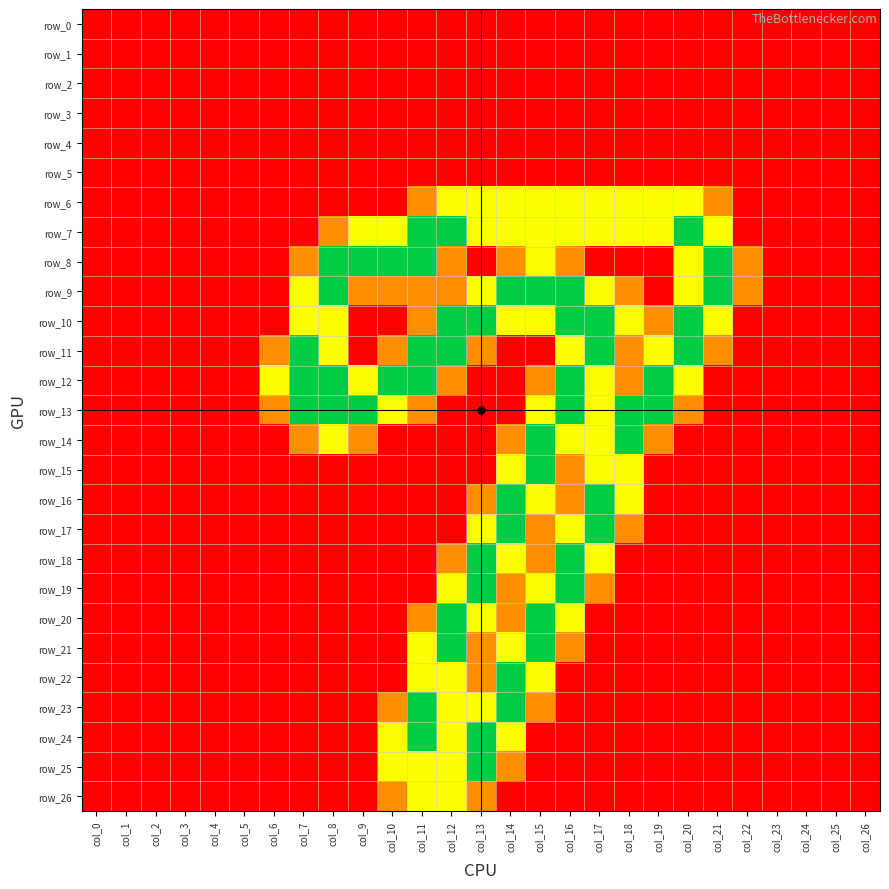

Reading left to right, list all the values displayed in this chart.

row_0: col_0=0.0	col_1=0.0	col_2=0.0	col_3=0.0	col_4=0.0	col_5=0.0	col_6=0.0	col_7=0.0	col_8=0.0	col_9=0.0	col_10=0.0	col_11=0.0	col_12=0.0	col_13=0.0	col_14=0.0	col_15=0.0	col_16=0.0	col_17=0.0	col_18=0.0	col_19=0.0	col_20=0.0	col_21=0.0	col_22=0.0	col_23=0.0	col_24=0.0	col_25=0.0	col_26=0.0
row_1: col_0=0.0	col_1=0.0	col_2=0.0	col_3=0.0	col_4=0.0	col_5=0.0	col_6=0.0	col_7=0.0	col_8=0.0	col_9=0.0	col_10=0.0	col_11=0.0	col_12=0.0	col_13=0.0	col_14=0.0	col_15=0.0	col_16=0.0	col_17=0.0	col_18=0.0	col_19=0.0	col_20=0.0	col_21=0.0	col_22=0.0	col_23=0.0	col_24=0.0	col_25=0.0	col_26=0.0
row_2: col_0=0.0	col_1=0.0	col_2=0.0	col_3=0.0	col_4=0.0	col_5=0.0	col_6=0.0	col_7=0.0	col_8=0.0	col_9=0.0	col_10=0.0	col_11=0.0	col_12=0.0	col_13=0.0	col_14=0.0	col_15=0.0	col_16=0.0	col_17=0.0	col_18=0.0	col_19=0.0	col_20=0.0	col_21=0.0	col_22=0.0	col_23=0.0	col_24=0.0	col_25=0.0	col_26=0.0
row_3: col_0=0.0	col_1=0.0	col_2=0.0	col_3=0.0	col_4=0.0	col_5=0.0	col_6=0.0	col_7=0.0	col_8=0.0	col_9=0.0	col_10=0.0	col_11=0.0	col_12=0.0	col_13=0.0	col_14=0.0	col_15=0.0	col_16=0.0	col_17=0.0	col_18=0.0	col_19=0.0	col_20=0.0	col_21=0.0	col_22=0.0	col_23=0.0	col_24=0.0	col_25=0.0	col_26=0.0
row_4: col_0=0.0	col_1=0.0	col_2=0.0	col_3=0.0	col_4=0.0	col_5=0.0	col_6=0.0	col_7=0.0	col_8=0.0	col_9=0.0	col_10=0.0	col_11=0.0	col_12=0.0	col_13=0.0	col_14=0.0	col_15=0.0	col_16=0.0	col_17=0.0	col_18=0.0	col_19=0.0	col_20=0.0	col_21=0.0	col_22=0.0	col_23=0.0	col_24=0.0	col_25=0.0	col_26=0.0
row_5: col_0=0.0	col_1=0.0	col_2=0.0	col_3=0.0	col_4=0.0	col_5=0.0	col_6=0.0	col_7=0.0	col_8=0.0	col_9=0.0	col_10=0.0	col_11=0.0	col_12=0.0	col_13=0.0	col_14=0.0	col_15=0.0	col_16=0.0	col_17=0.0	col_18=0.0	col_19=0.0	col_20=0.0	col_21=0.0	col_22=0.0	col_23=0.0	col_24=0.0	col_25=0.0	col_26=0.0
row_6: col_0=0.0	col_1=0.0	col_2=0.0	col_3=0.0	col_4=0.0	col_5=0.0	col_6=0.0	col_7=0.0	col_8=0.0	col_9=0.0	col_10=0.0	col_11=0.8	col_12=1.5	col_13=1.5	col_14=1.5	col_15=1.5	col_16=1.5	col_17=1.5	col_18=1.5	col_19=1.5	col_20=1.5	col_21=0.8	col_22=0.0	col_23=0.0	col_24=0.0	col_25=0.0	col_26=0.0
row_7: col_0=0.0	col_1=0.0	col_2=0.0	col_3=0.0	col_4=0.0	col_5=0.0	col_6=0.0	col_7=0.0	col_8=0.8	col_9=1.5	col_10=1.5	col_11=2.0	col_12=2.0	col_13=1.5	col_14=1.5	col_15=1.5	col_16=1.5	col_17=1.5	col_18=1.5	col_19=1.5	col_20=2.0	col_21=1.5	col_22=0.0	col_23=0.0	col_24=0.0	col_25=0.0	col_26=0.0
row_8: col_0=0.0	col_1=0.0	col_2=0.0	col_3=0.0	col_4=0.0	col_5=0.0	col_6=0.0	col_7=0.8	col_8=2.0	col_9=2.0	col_10=2.0	col_11=2.0	col_12=0.8	col_13=0.0	col_14=0.8	col_15=1.5	col_16=0.8	col_17=0.0	col_18=0.0	col_19=0.0	col_20=1.5	col_21=2.0	col_22=0.8	col_23=0.0	col_24=0.0	col_25=0.0	col_26=0.0
row_9: col_0=0.0	col_1=0.0	col_2=0.0	col_3=0.0	col_4=0.0	col_5=0.0	col_6=0.0	col_7=1.5	col_8=2.0	col_9=0.8	col_10=0.8	col_11=0.8	col_12=0.8	col_13=1.5	col_14=2.0	col_15=2.0	col_16=2.0	col_17=1.5	col_18=0.8	col_19=0.0	col_20=1.5	col_21=2.0	col_22=0.8	col_23=0.0	col_24=0.0	col_25=0.0	col_26=0.0
row_10: col_0=0.0	col_1=0.0	col_2=0.0	col_3=0.0	col_4=0.0	col_5=0.0	col_6=0.0	col_7=1.5	col_8=1.5	col_9=0.0	col_10=0.0	col_11=0.8	col_12=2.0	col_13=2.0	col_14=1.5	col_15=1.5	col_16=2.0	col_17=2.0	col_18=1.5	col_19=0.8	col_20=2.0	col_21=1.5	col_22=0.0	col_23=0.0	col_24=0.0	col_25=0.0	col_26=0.0
row_11: col_0=0.0	col_1=0.0	col_2=0.0	col_3=0.0	col_4=0.0	col_5=0.0	col_6=0.8	col_7=2.0	col_8=1.5	col_9=0.0	col_10=0.8	col_11=2.0	col_12=2.0	col_13=0.8	col_14=0.0	col_15=0.0	col_16=1.5	col_17=2.0	col_18=0.8	col_19=1.5	col_20=2.0	col_21=0.8	col_22=0.0	col_23=0.0	col_24=0.0	col_25=0.0	col_26=0.0
row_12: col_0=0.0	col_1=0.0	col_2=0.0	col_3=0.0	col_4=0.0	col_5=0.0	col_6=1.5	col_7=2.0	col_8=2.0	col_9=1.5	col_10=2.0	col_11=2.0	col_12=0.8	col_13=0.0	col_14=0.0	col_15=0.8	col_16=2.0	col_17=1.5	col_18=0.8	col_19=2.0	col_20=1.5	col_21=0.0	col_22=0.0	col_23=0.0	col_24=0.0	col_25=0.0	col_26=0.0
row_13: col_0=0.0	col_1=0.0	col_2=0.0	col_3=0.0	col_4=0.0	col_5=0.0	col_6=0.8	col_7=2.0	col_8=2.0	col_9=2.0	col_10=1.5	col_11=0.8	col_12=0.0	col_13=0.0	col_14=0.0	col_15=1.5	col_16=2.0	col_17=1.5	col_18=2.0	col_19=2.0	col_20=0.8	col_21=0.0	col_22=0.0	col_23=0.0	col_24=0.0	col_25=0.0	col_26=0.0
row_14: col_0=0.0	col_1=0.0	col_2=0.0	col_3=0.0	col_4=0.0	col_5=0.0	col_6=0.0	col_7=0.8	col_8=1.5	col_9=0.8	col_10=0.0	col_11=0.0	col_12=0.0	col_13=0.0	col_14=0.8	col_15=2.0	col_16=1.5	col_17=1.5	col_18=2.0	col_19=0.8	col_20=0.0	col_21=0.0	col_22=0.0	col_23=0.0	col_24=0.0	col_25=0.0	col_26=0.0
row_15: col_0=0.0	col_1=0.0	col_2=0.0	col_3=0.0	col_4=0.0	col_5=0.0	col_6=0.0	col_7=0.0	col_8=0.0	col_9=0.0	col_10=0.0	col_11=0.0	col_12=0.0	col_13=0.0	col_14=1.5	col_15=2.0	col_16=0.8	col_17=1.5	col_18=1.5	col_19=0.0	col_20=0.0	col_21=0.0	col_22=0.0	col_23=0.0	col_24=0.0	col_25=0.0	col_26=0.0
row_16: col_0=0.0	col_1=0.0	col_2=0.0	col_3=0.0	col_4=0.0	col_5=0.0	col_6=0.0	col_7=0.0	col_8=0.0	col_9=0.0	col_10=0.0	col_11=0.0	col_12=0.0	col_13=0.8	col_14=2.0	col_15=1.5	col_16=0.8	col_17=2.0	col_18=1.5	col_19=0.0	col_20=0.0	col_21=0.0	col_22=0.0	col_23=0.0	col_24=0.0	col_25=0.0	col_26=0.0
row_17: col_0=0.0	col_1=0.0	col_2=0.0	col_3=0.0	col_4=0.0	col_5=0.0	col_6=0.0	col_7=0.0	col_8=0.0	col_9=0.0	col_10=0.0	col_11=0.0	col_12=0.0	col_13=1.5	col_14=2.0	col_15=0.8	col_16=1.5	col_17=2.0	col_18=0.8	col_19=0.0	col_20=0.0	col_21=0.0	col_22=0.0	col_23=0.0	col_24=0.0	col_25=0.0	col_26=0.0
row_18: col_0=0.0	col_1=0.0	col_2=0.0	col_3=0.0	col_4=0.0	col_5=0.0	col_6=0.0	col_7=0.0	col_8=0.0	col_9=0.0	col_10=0.0	col_11=0.0	col_12=0.8	col_13=2.0	col_14=1.5	col_15=0.8	col_16=2.0	col_17=1.5	col_18=0.0	col_19=0.0	col_20=0.0	col_21=0.0	col_22=0.0	col_23=0.0	col_24=0.0	col_25=0.0	col_26=0.0
row_19: col_0=0.0	col_1=0.0	col_2=0.0	col_3=0.0	col_4=0.0	col_5=0.0	col_6=0.0	col_7=0.0	col_8=0.0	col_9=0.0	col_10=0.0	col_11=0.0	col_12=1.5	col_13=2.0	col_14=0.8	col_15=1.5	col_16=2.0	col_17=0.8	col_18=0.0	col_19=0.0	col_20=0.0	col_21=0.0	col_22=0.0	col_23=0.0	col_24=0.0	col_25=0.0	col_26=0.0
row_20: col_0=0.0	col_1=0.0	col_2=0.0	col_3=0.0	col_4=0.0	col_5=0.0	col_6=0.0	col_7=0.0	col_8=0.0	col_9=0.0	col_10=0.0	col_11=0.8	col_12=2.0	col_13=1.5	col_14=0.8	col_15=2.0	col_16=1.5	col_17=0.0	col_18=0.0	col_19=0.0	col_20=0.0	col_21=0.0	col_22=0.0	col_23=0.0	col_24=0.0	col_25=0.0	col_26=0.0
row_21: col_0=0.0	col_1=0.0	col_2=0.0	col_3=0.0	col_4=0.0	col_5=0.0	col_6=0.0	col_7=0.0	col_8=0.0	col_9=0.0	col_10=0.0	col_11=1.5	col_12=2.0	col_13=0.8	col_14=1.5	col_15=2.0	col_16=0.8	col_17=0.0	col_18=0.0	col_19=0.0	col_20=0.0	col_21=0.0	col_22=0.0	col_23=0.0	col_24=0.0	col_25=0.0	col_26=0.0
row_22: col_0=0.0	col_1=0.0	col_2=0.0	col_3=0.0	col_4=0.0	col_5=0.0	col_6=0.0	col_7=0.0	col_8=0.0	col_9=0.0	col_10=0.0	col_11=1.5	col_12=1.5	col_13=0.8	col_14=2.0	col_15=1.5	col_16=0.0	col_17=0.0	col_18=0.0	col_19=0.0	col_20=0.0	col_21=0.0	col_22=0.0	col_23=0.0	col_24=0.0	col_25=0.0	col_26=0.0
row_23: col_0=0.0	col_1=0.0	col_2=0.0	col_3=0.0	col_4=0.0	col_5=0.0	col_6=0.0	col_7=0.0	col_8=0.0	col_9=0.0	col_10=0.8	col_11=2.0	col_12=1.5	col_13=1.5	col_14=2.0	col_15=0.8	col_16=0.0	col_17=0.0	col_18=0.0	col_19=0.0	col_20=0.0	col_21=0.0	col_22=0.0	col_23=0.0	col_24=0.0	col_25=0.0	col_26=0.0
row_24: col_0=0.0	col_1=0.0	col_2=0.0	col_3=0.0	col_4=0.0	col_5=0.0	col_6=0.0	col_7=0.0	col_8=0.0	col_9=0.0	col_10=1.5	col_11=2.0	col_12=1.5	col_13=2.0	col_14=1.5	col_15=0.0	col_16=0.0	col_17=0.0	col_18=0.0	col_19=0.0	col_20=0.0	col_21=0.0	col_22=0.0	col_23=0.0	col_24=0.0	col_25=0.0	col_26=0.0
row_25: col_0=0.0	col_1=0.0	col_2=0.0	col_3=0.0	col_4=0.0	col_5=0.0	col_6=0.0	col_7=0.0	col_8=0.0	col_9=0.0	col_10=1.5	col_11=1.5	col_12=1.5	col_13=2.0	col_14=0.8	col_15=0.0	col_16=0.0	col_17=0.0	col_18=0.0	col_19=0.0	col_20=0.0	col_21=0.0	col_22=0.0	col_23=0.0	col_24=0.0	col_25=0.0	col_26=0.0
row_26: col_0=0.0	col_1=0.0	col_2=0.0	col_3=0.0	col_4=0.0	col_5=0.0	col_6=0.0	col_7=0.0	col_8=0.0	col_9=0.0	col_10=0.8	col_11=1.5	col_12=1.5	col_13=0.8	col_14=0.0	col_15=0.0	col_16=0.0	col_17=0.0	col_18=0.0	col_19=0.0	col_20=0.0	col_21=0.0	col_22=0.0	col_23=0.0	col_24=0.0	col_25=0.0	col_26=0.0